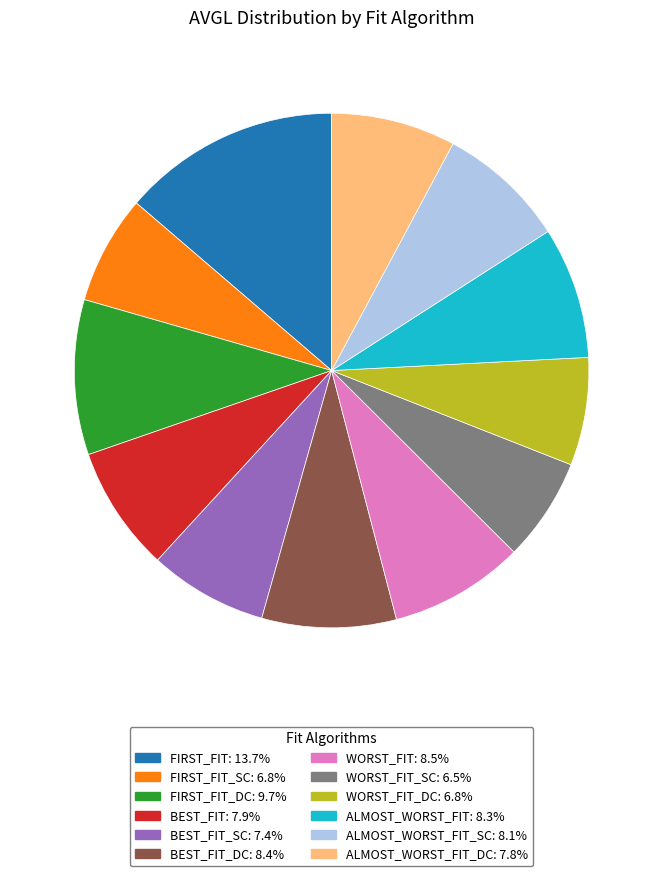

Does any single category account for the majority?

No